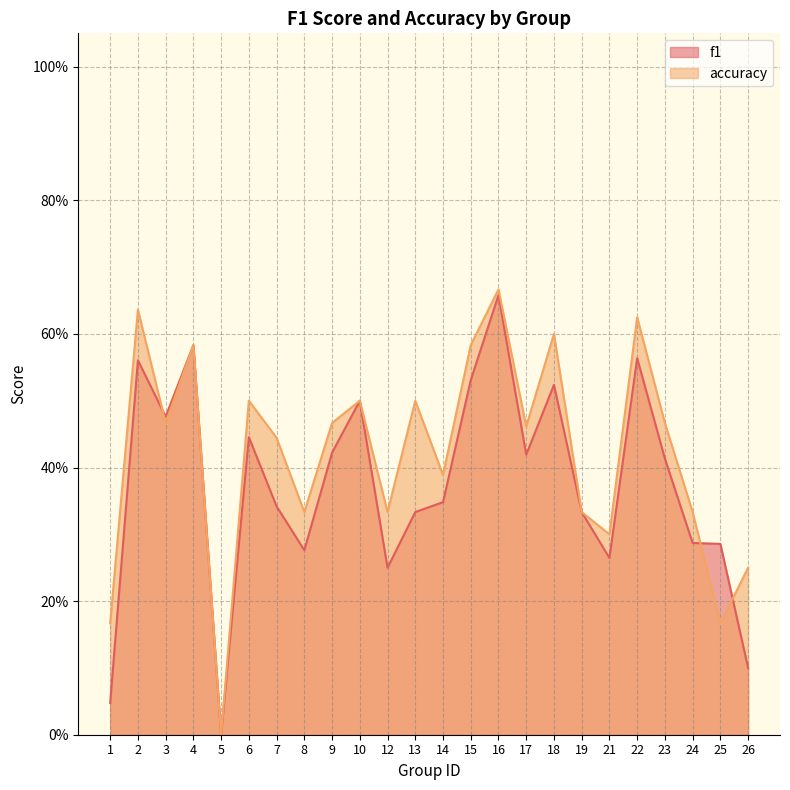

Is it true that accuracy equals 0.2 at 25?

False